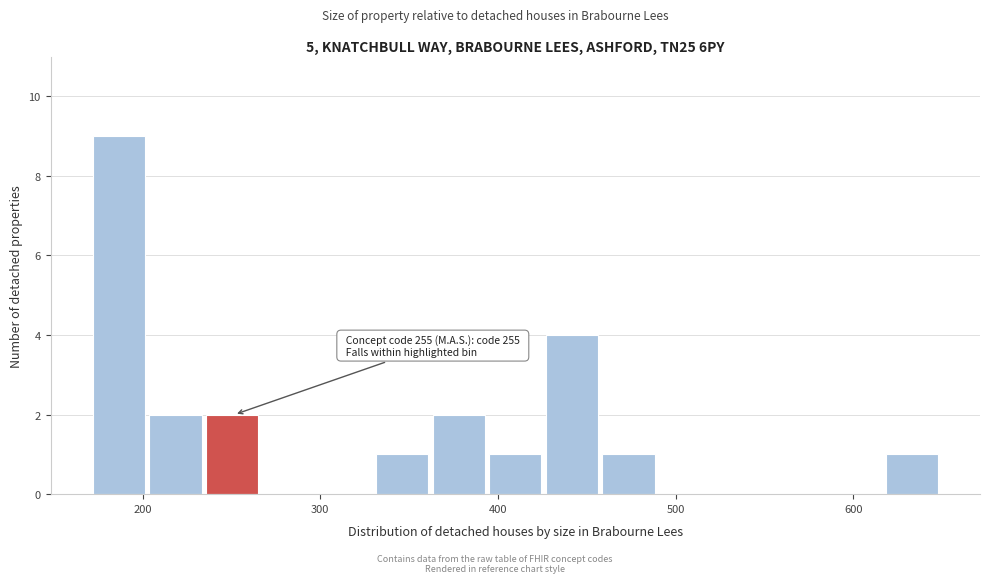

Read against the x-axis, roughly where is the centre of the tallest bar?

190